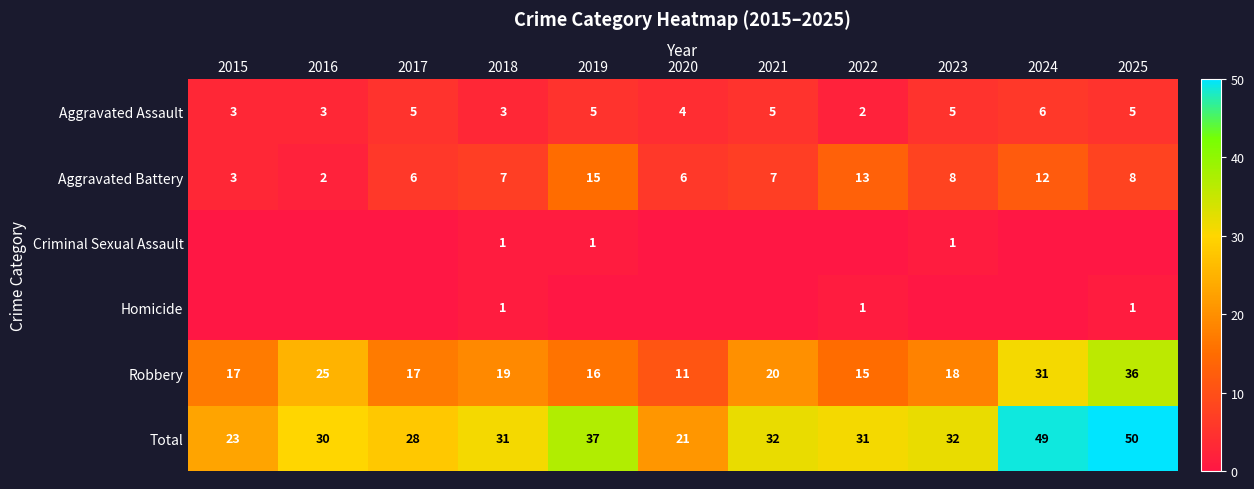

What is the sum of all Total values?

364